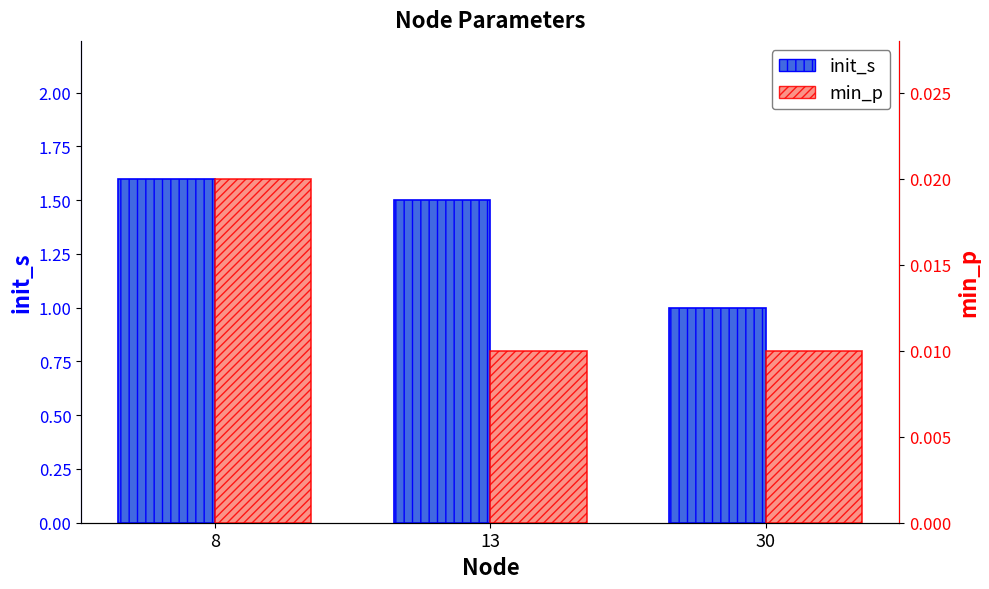

What is the total value across all series at 30?

1.0